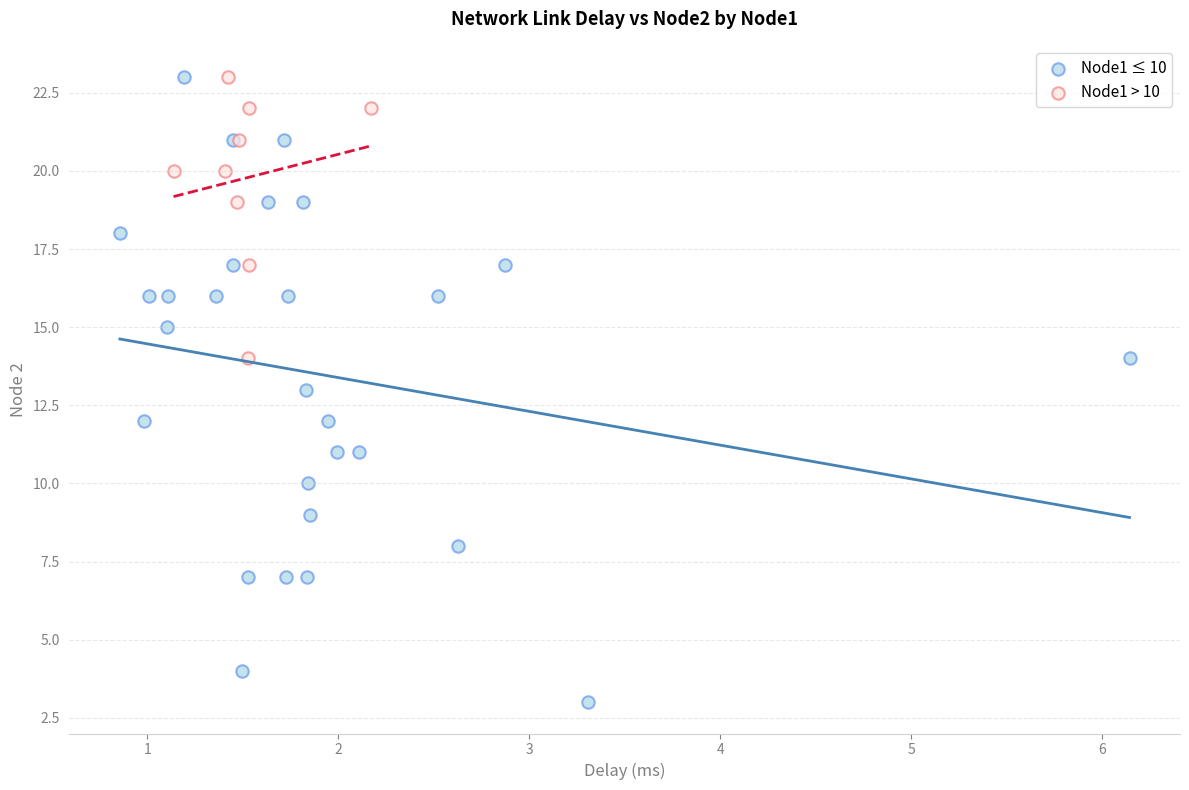

Which series reaches the minimum Y coordinate?

Node1 ≤ 10